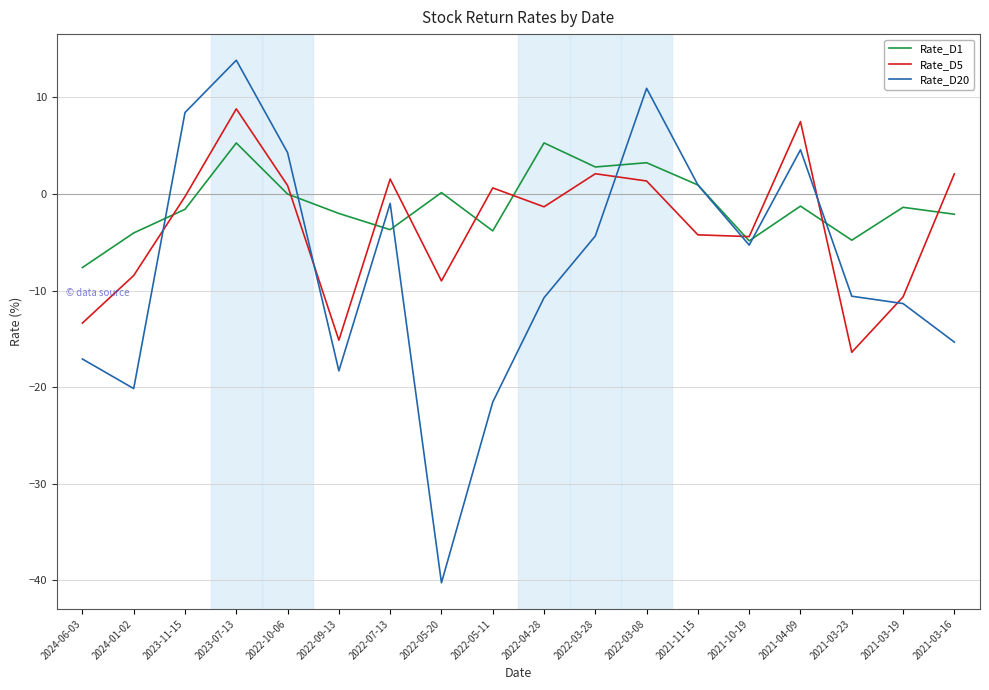

What is the sum of all Rate_D1 values?

-19.4